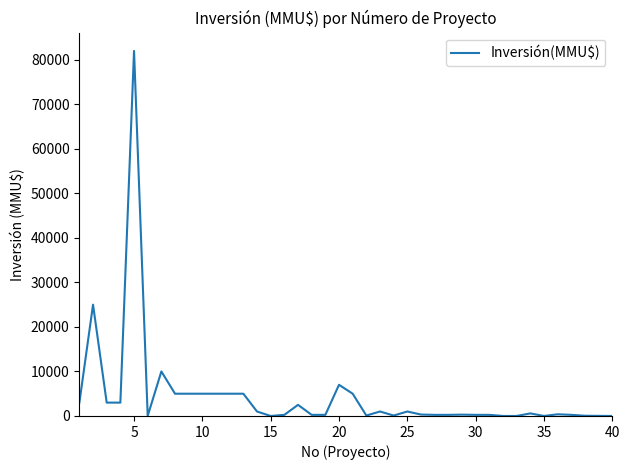

What is the difference between the maximum and minimum values?

82000